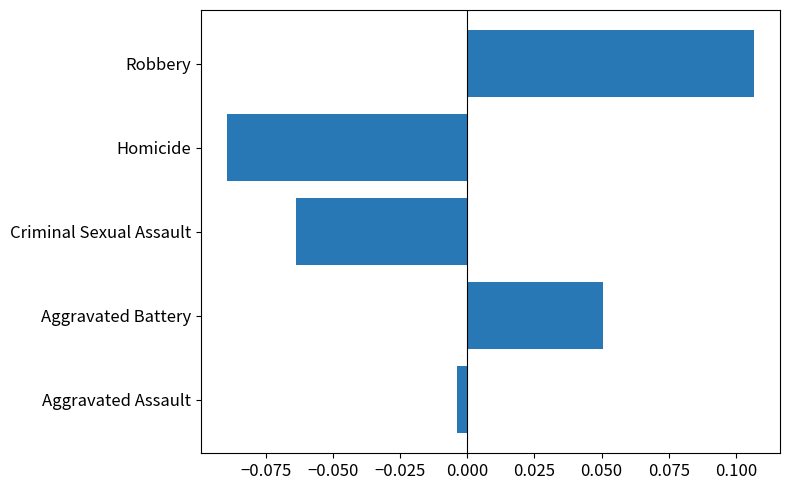

At which label is the value closest to 0?

Aggravated Assault